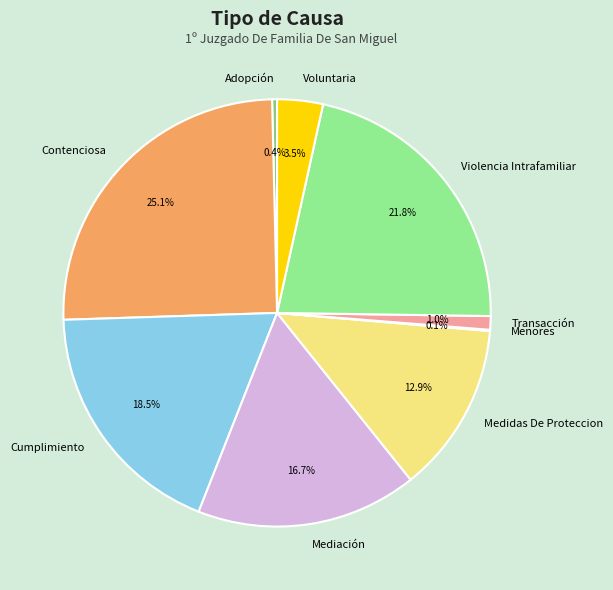

The Medidas De Proteccion slice represents 13% of the pie. True or false?

True